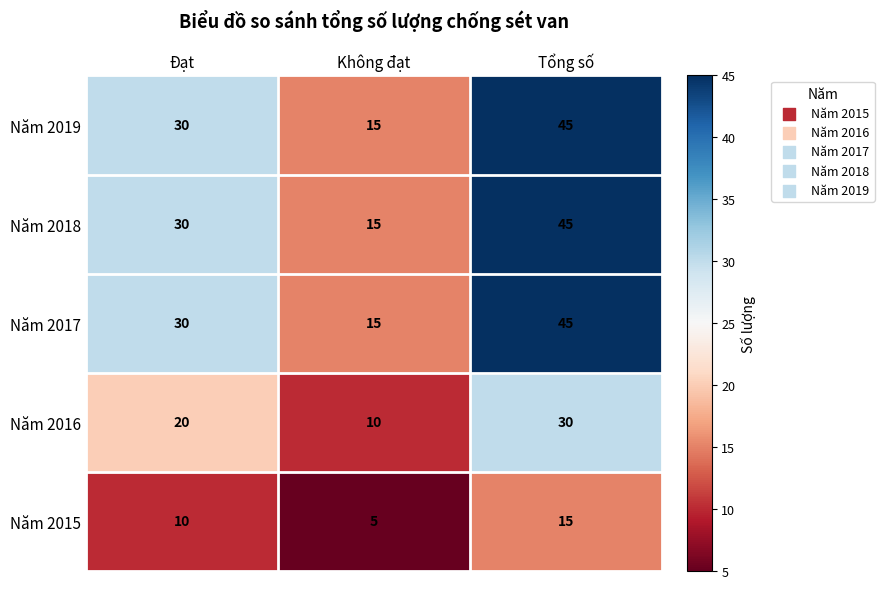

What is the greatest value displayed?

45